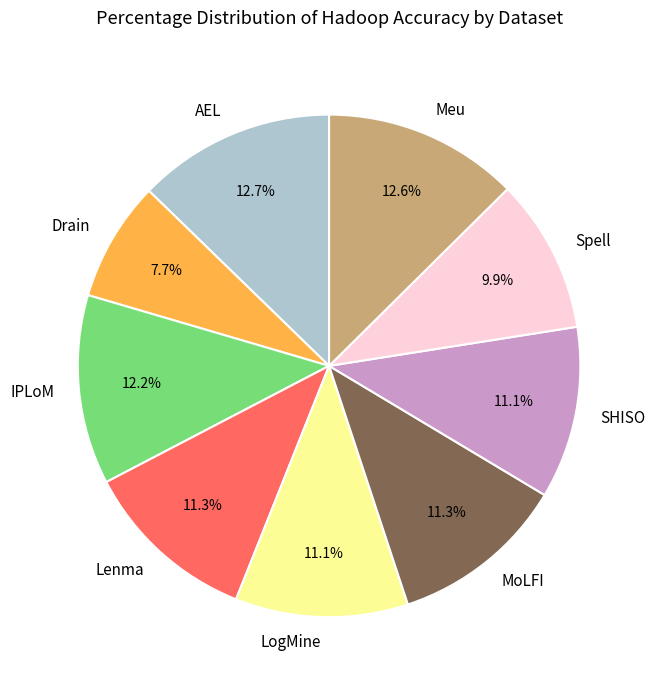

Combined, what portion of the pie is LogMine and Meu?

23.7%